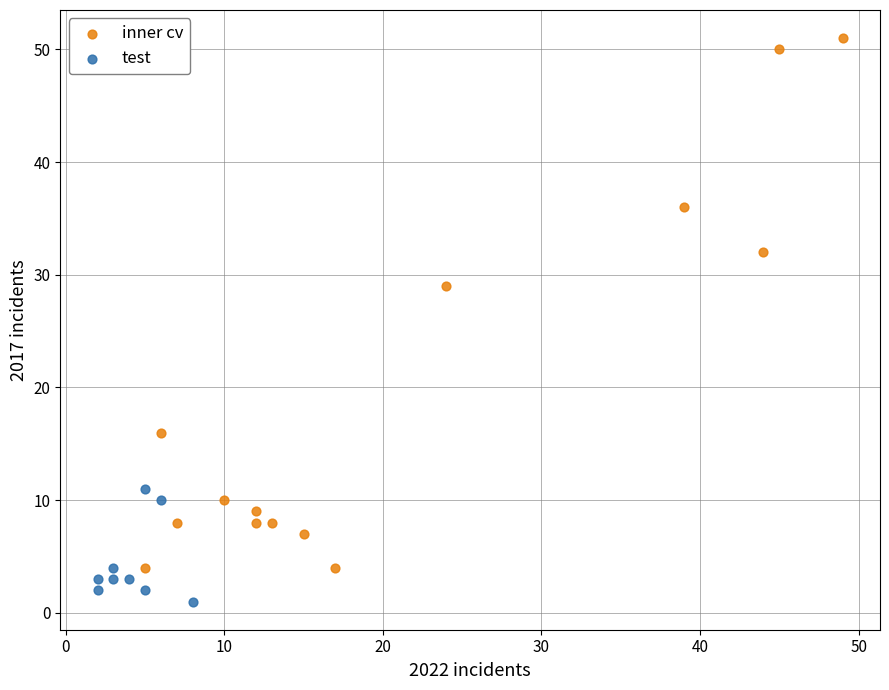

Which series reaches the minimum Y coordinate?

test